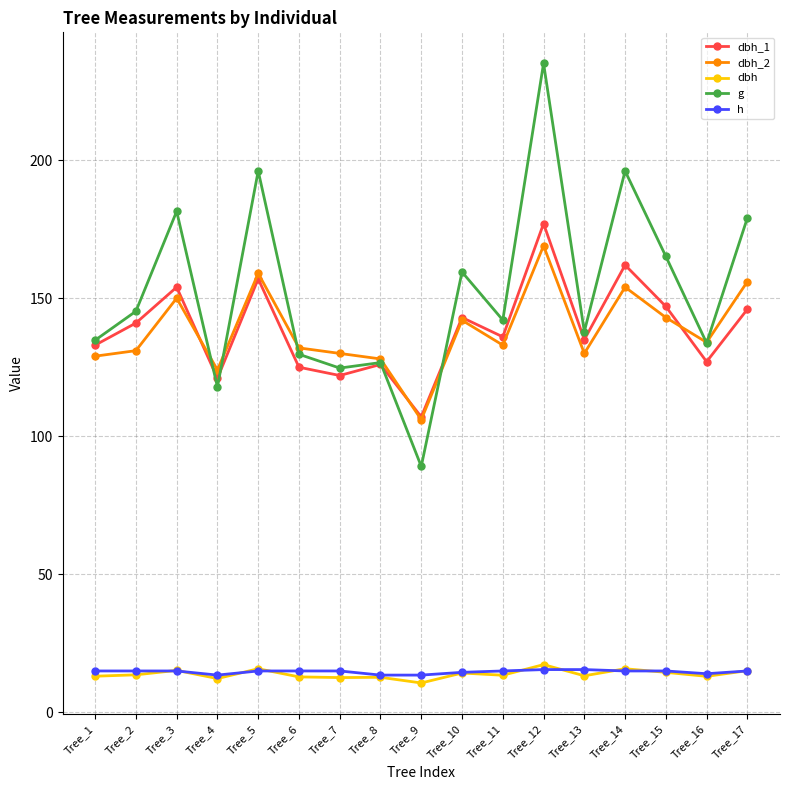

What is the spread (max minus min) of values at Tree_17?

164.1